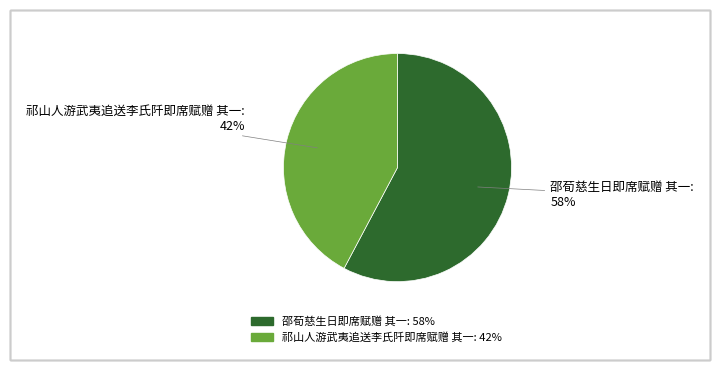

Do 邵荀慈生日即席赋赠 其一 and 祁山人游武夷追送李氏阡即席赋赠 其一 together represent more than half of the pie?

Yes